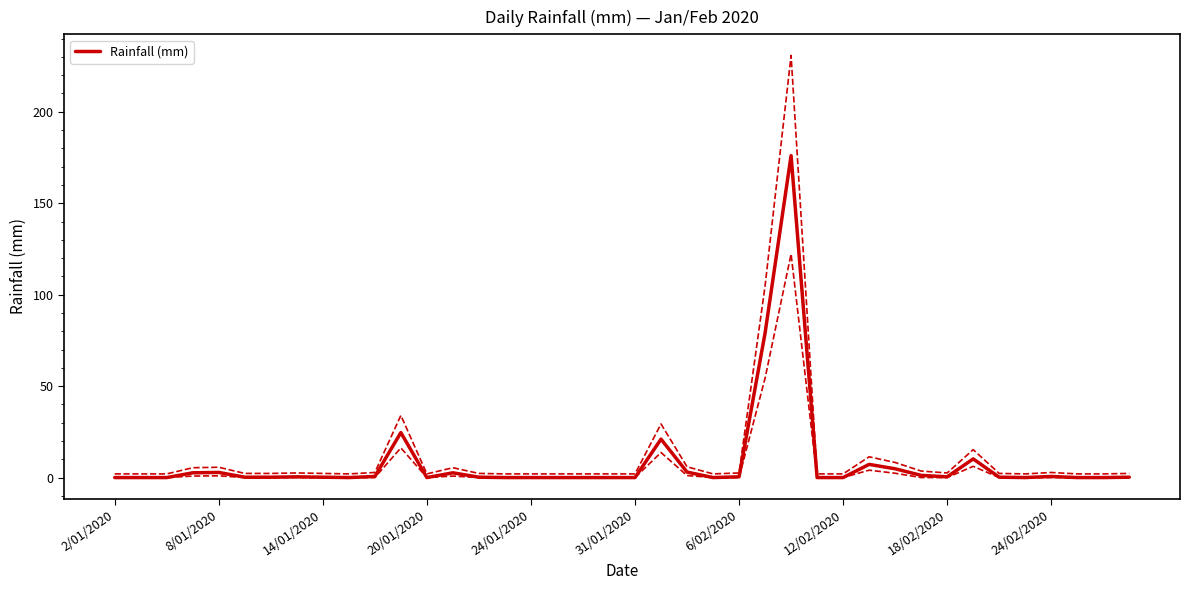

What position from the right is 37?

3